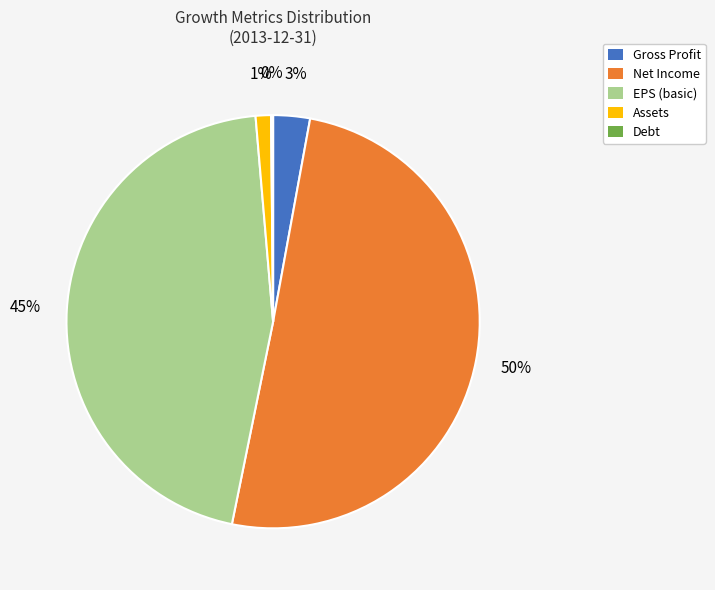

Do Net Income and Assets together represent more than half of the pie?

Yes